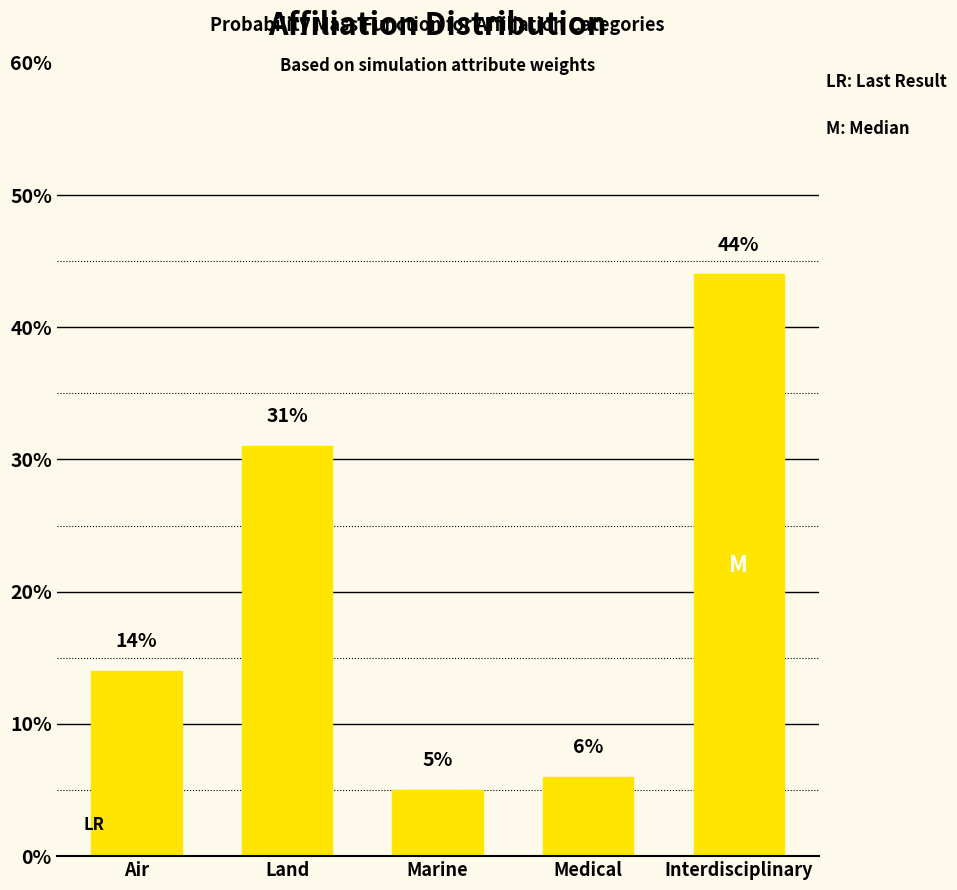

True or false: the data shows 9 at Air.

False